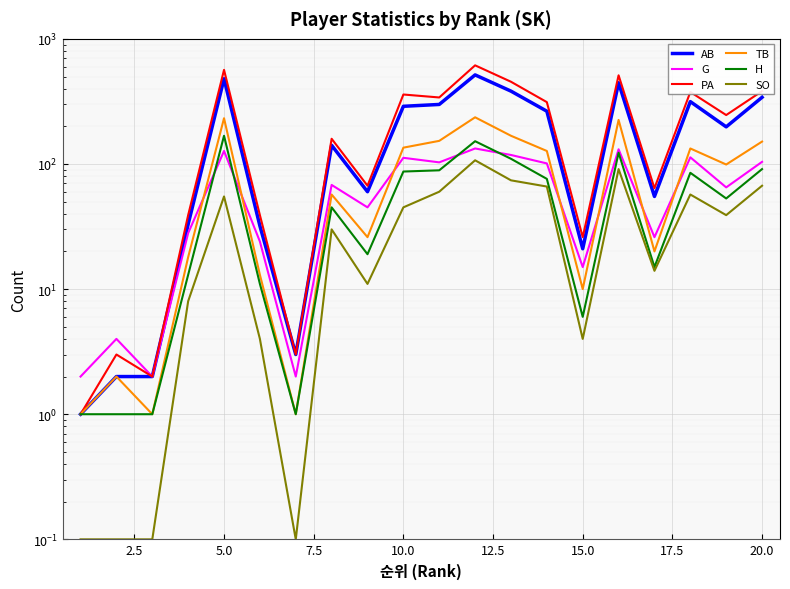

True or false: SO and AB intersect in this chart.

False